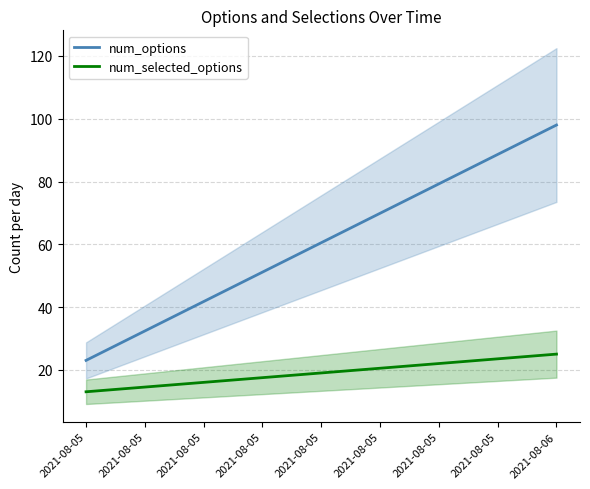

Between 2021-08-05 and 2021-08-06, which series saw the biggest shift?

num_options